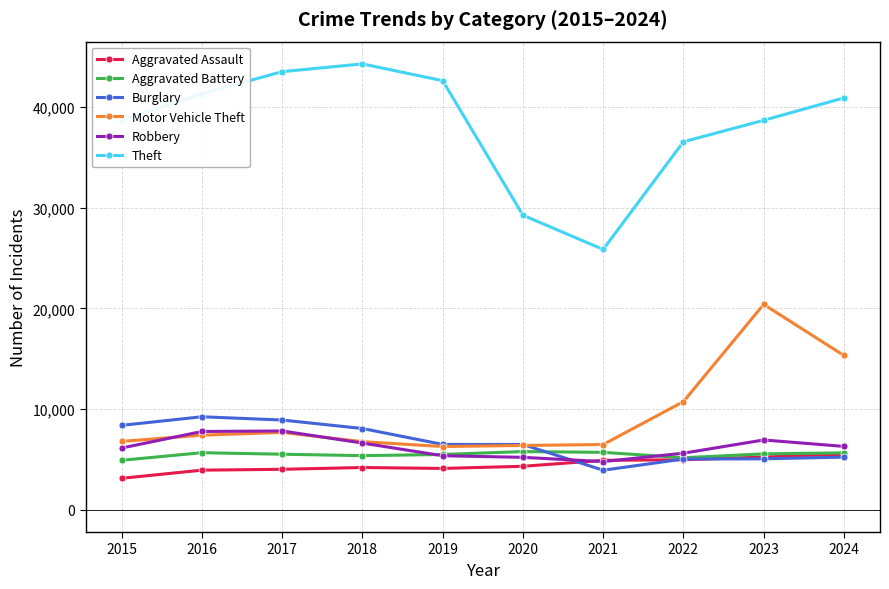

What is the spread (max minus min) of values at 2021?

21928